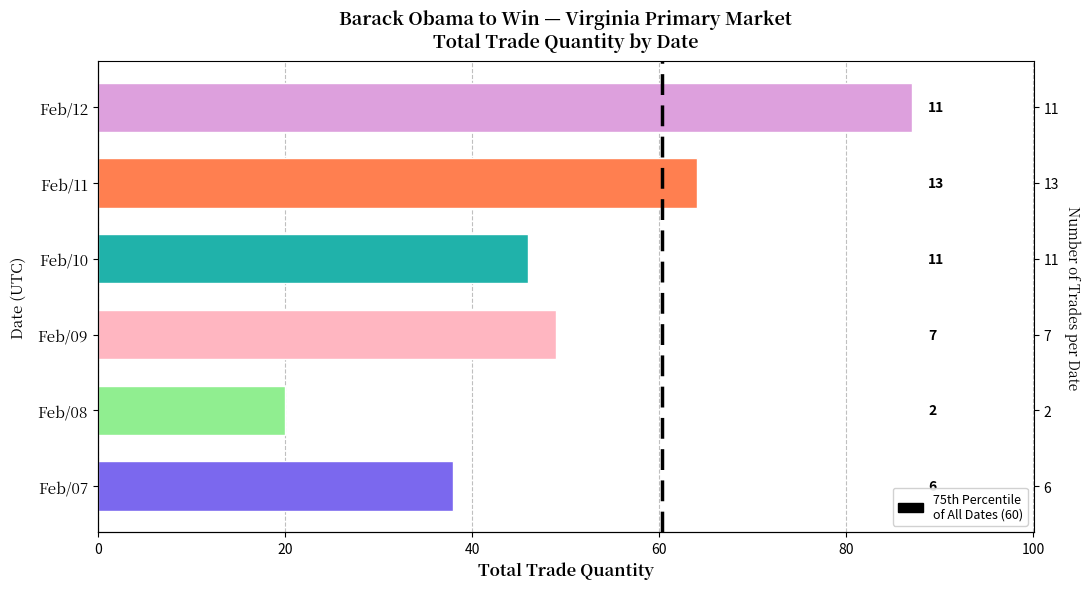

True or false: the data shows 27 at Feb/07.

False